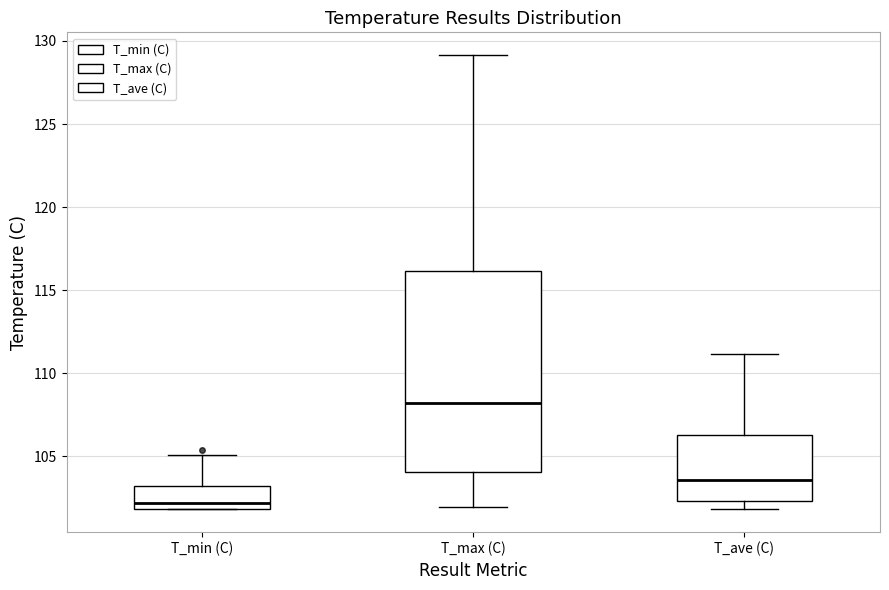

Which box has the highest median line?

T_max (C)